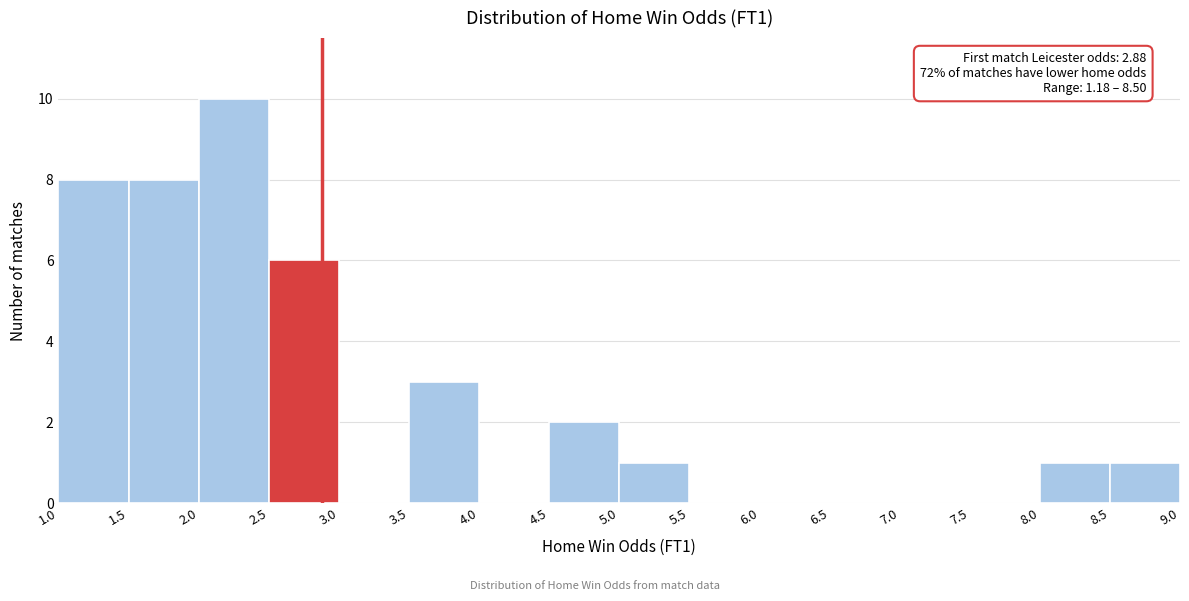

Which range on the x-axis has the tallest bar?

2.0 to 2.5